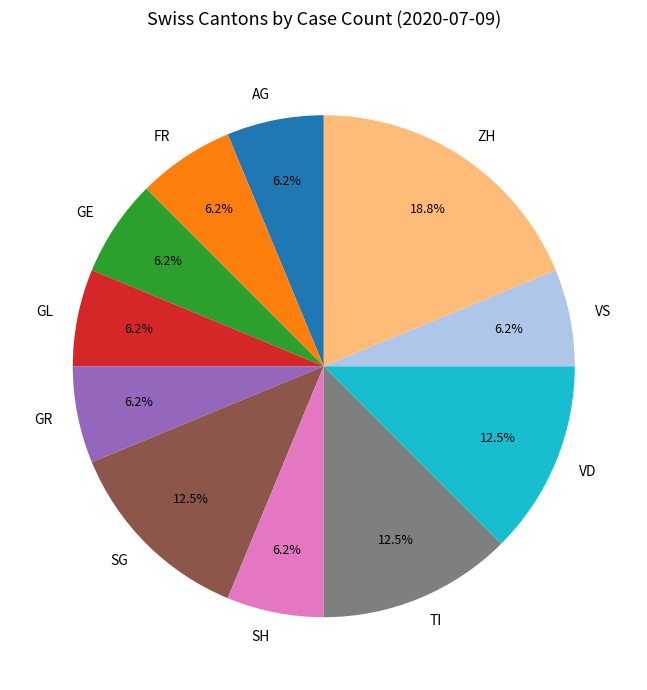

What is the ratio of the value at GL to the value at GE?

1.0